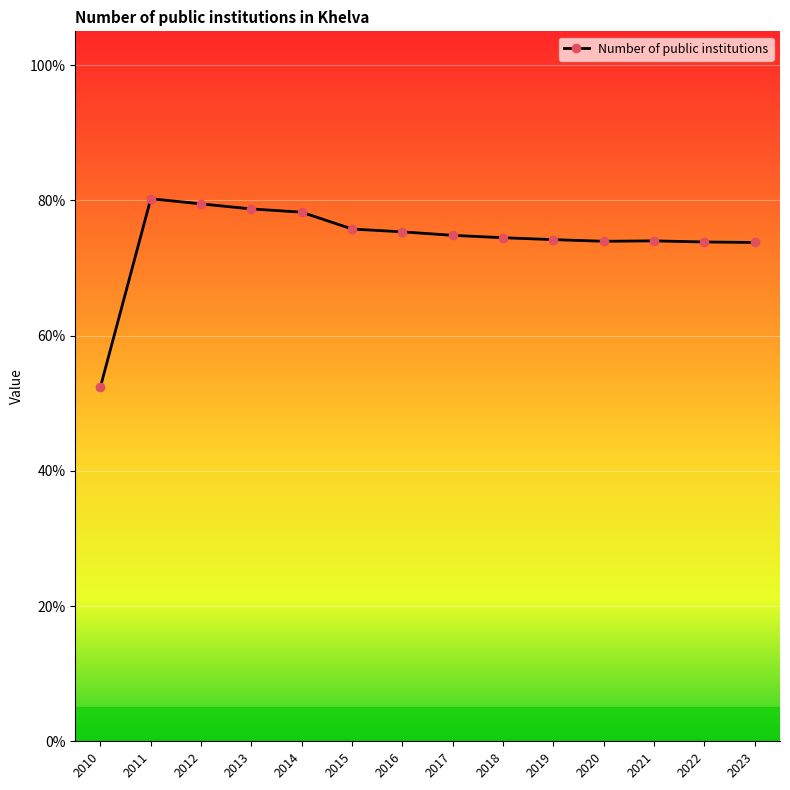

Which has a higher value, 2015 or 2016?

2015